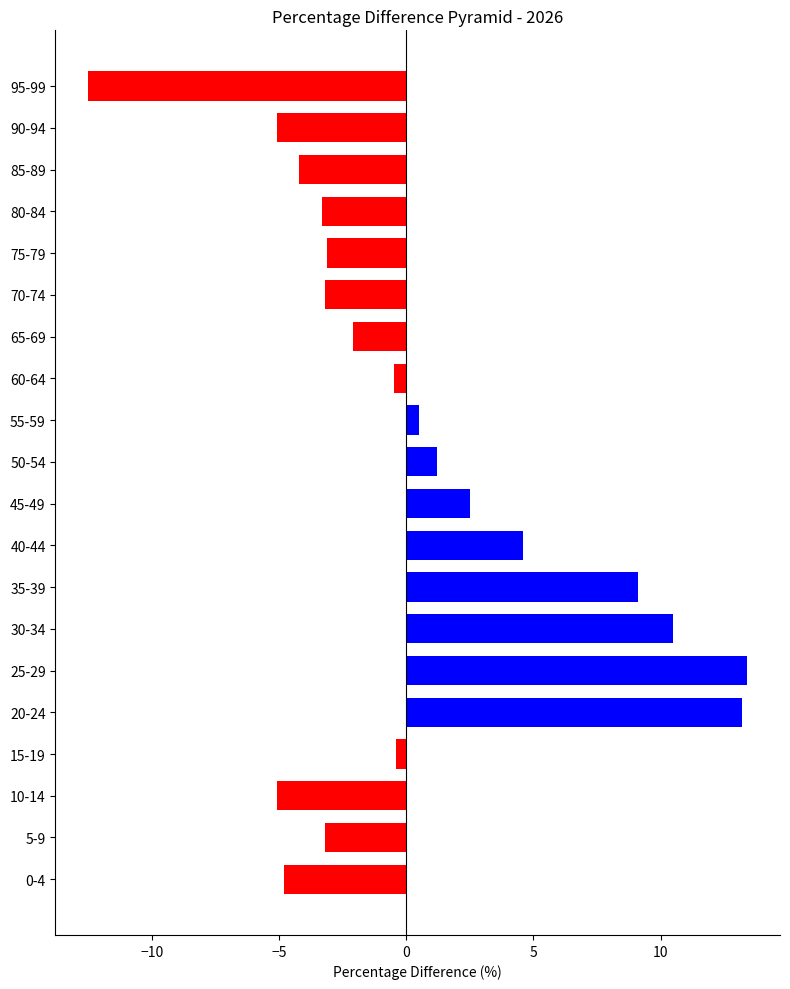

What is the difference between the positive values at 50-54 and 35-39?

7.9